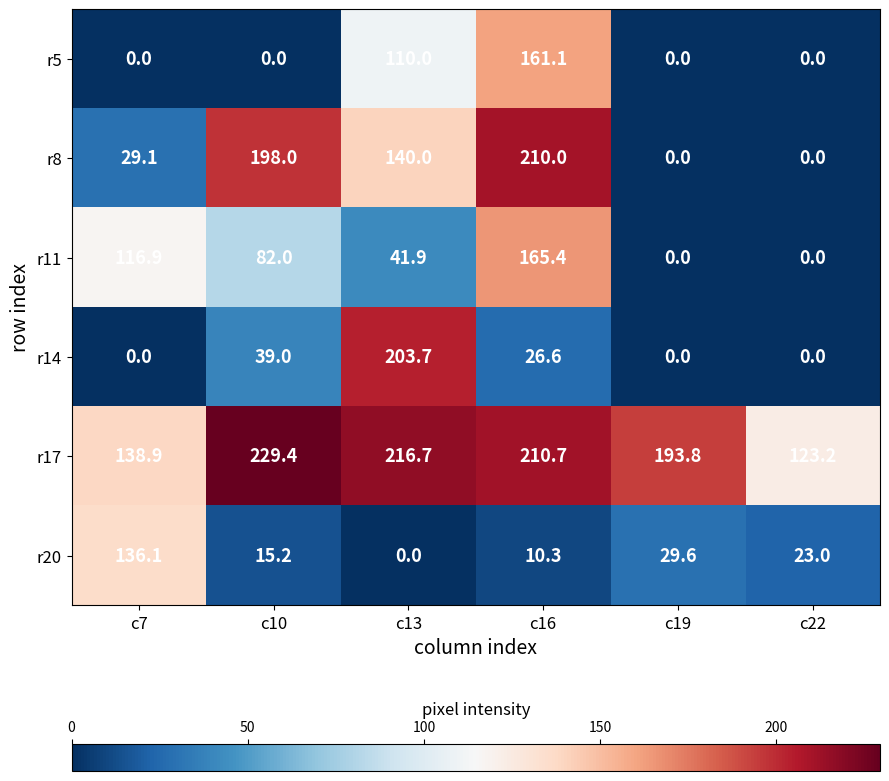

What is the highest value of the r14 series?

203.7